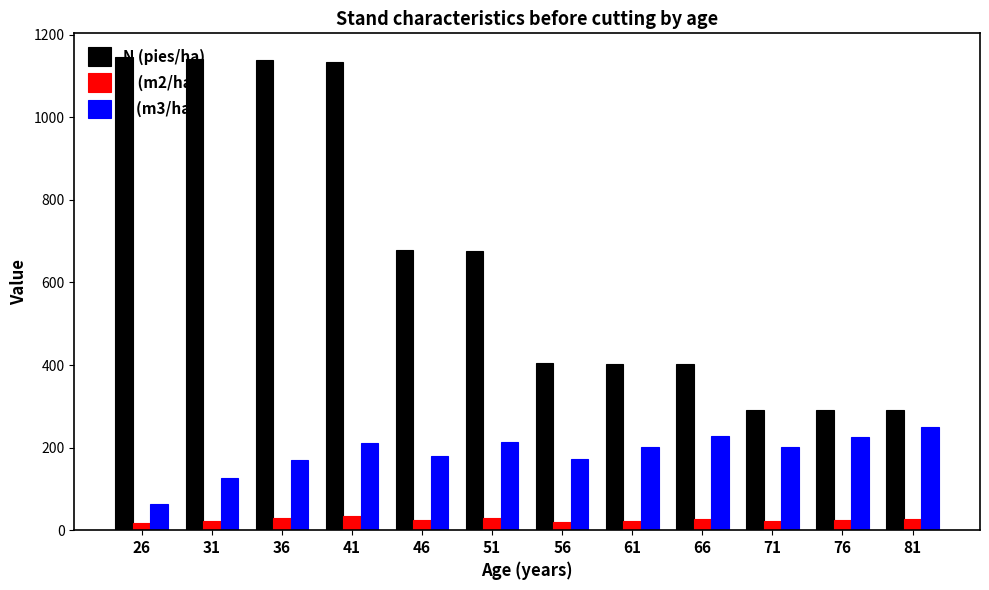

What is the difference between the second highest and minimum values in the V (m3/ha) series?

164.5